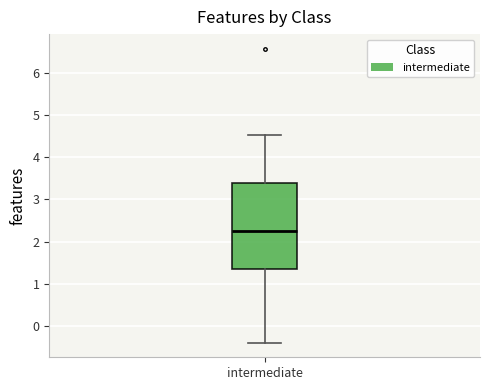

Read this box plot against the y-axis: the position of the median line, the range covered by the box, and the ends of both whiskers. The values are not printed on the chart, so give them approximately, as read against the axis.

median 2.2, box 1.4 to 3.4, whiskers -0.4 to 4.5